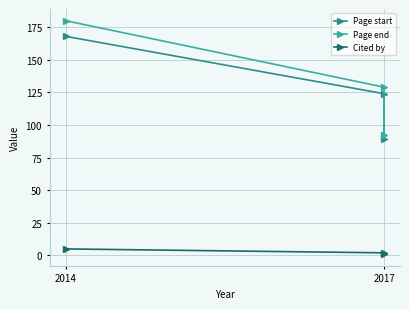

What is the difference between the maximum and second lowest values in the Cited by series?

3